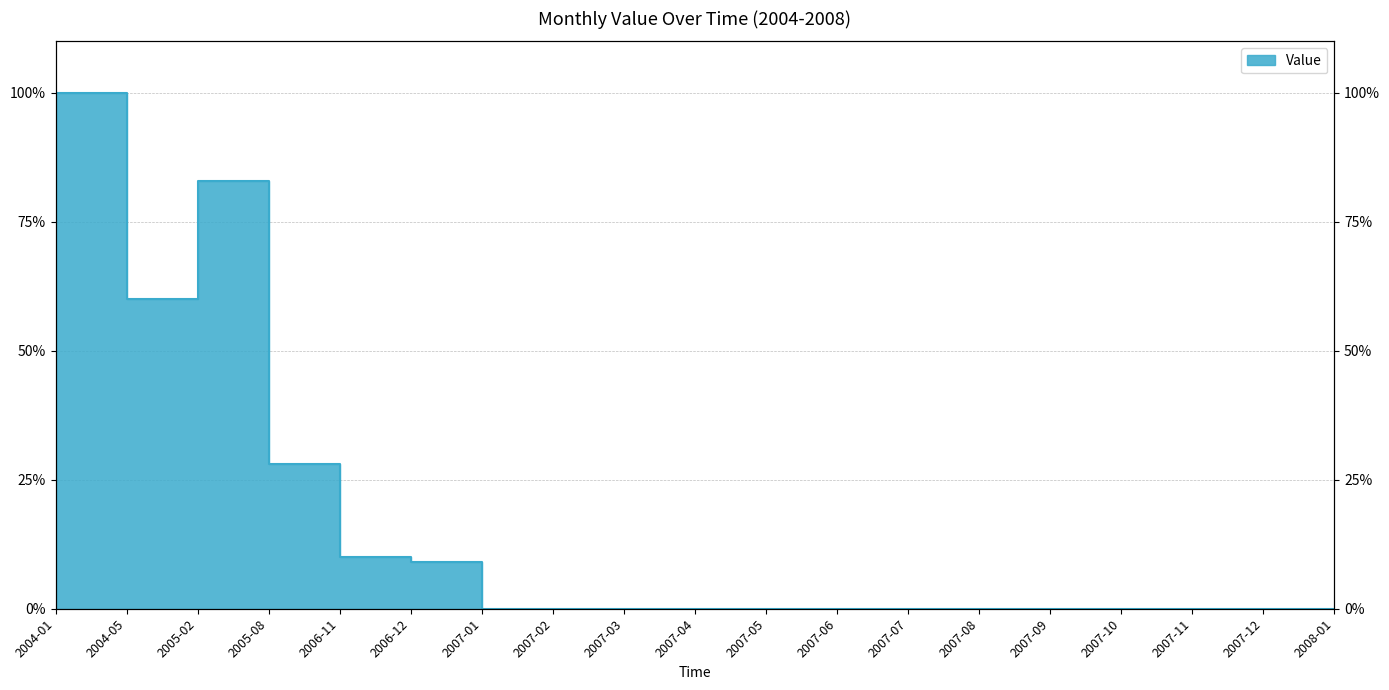

The chart shows a value of 135 at 2004-01. True or false?

False